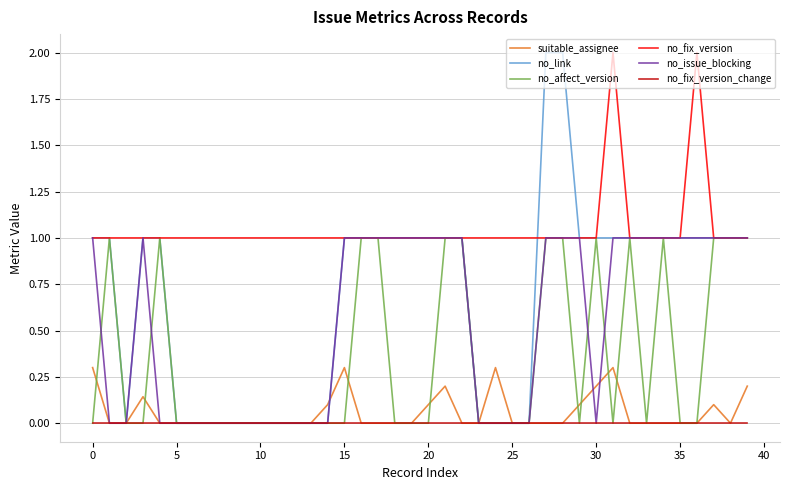

True or false: no_fix_version and suitable_assignee intersect in this chart.

False